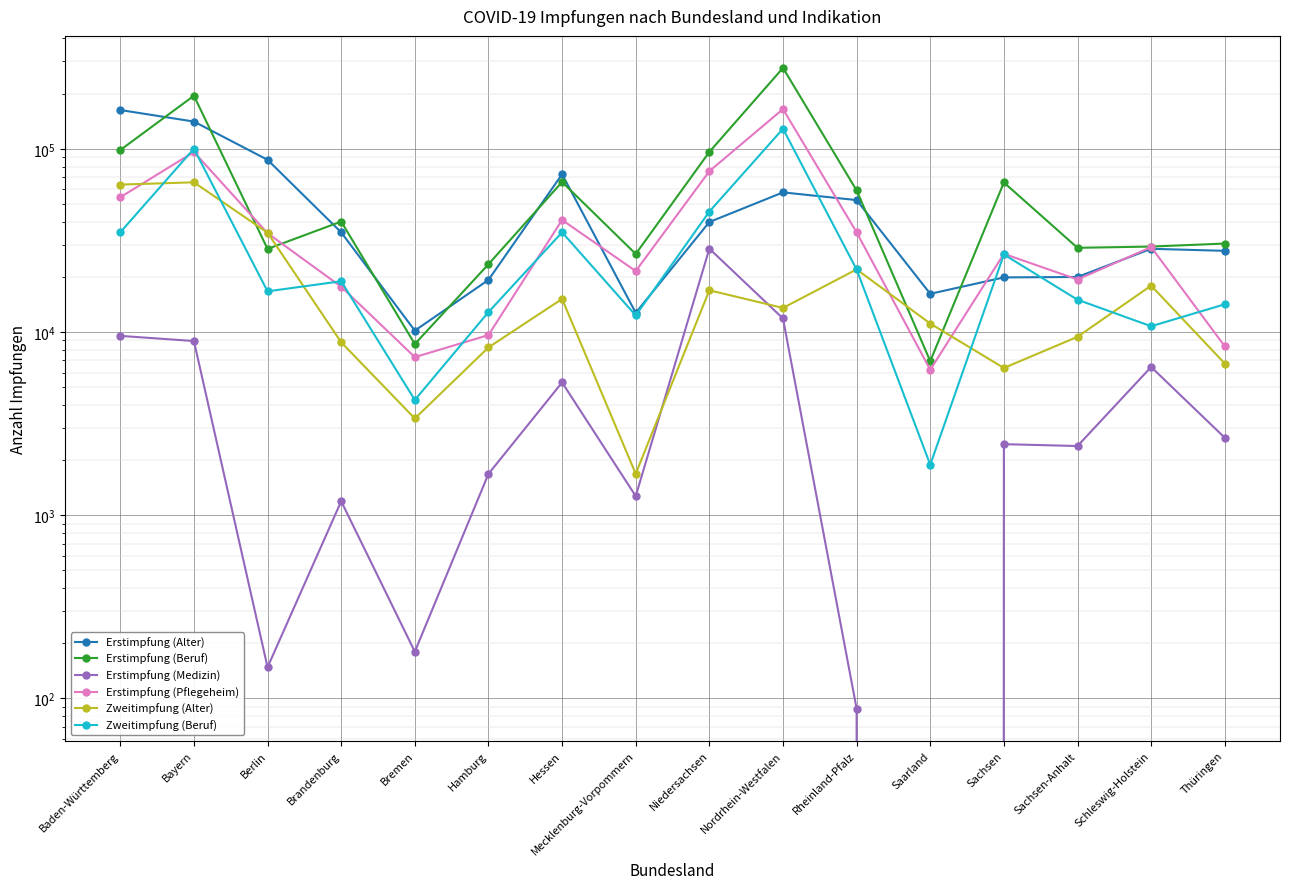

How many interior local valleys does the Erstimpfung (Medizin) series have?

5